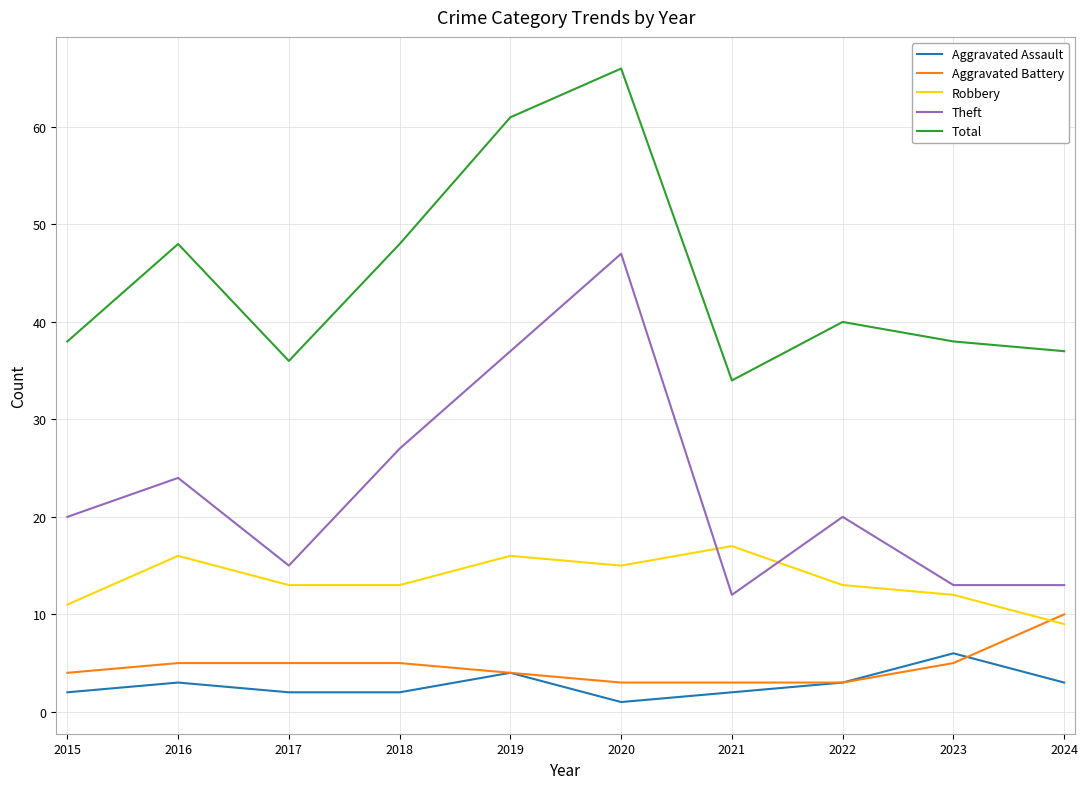

Reading right to left, transcribe all the data shown in this chart.

Aggravated Assault: 3	6	3	2	1	4	2	2	3	2
Aggravated Battery: 10	5	3	3	3	4	5	5	5	4
Robbery: 9	12	13	17	15	16	13	13	16	11
Theft: 13	13	20	12	47	37	27	15	24	20
Total: 37	38	40	34	66	61	48	36	48	38